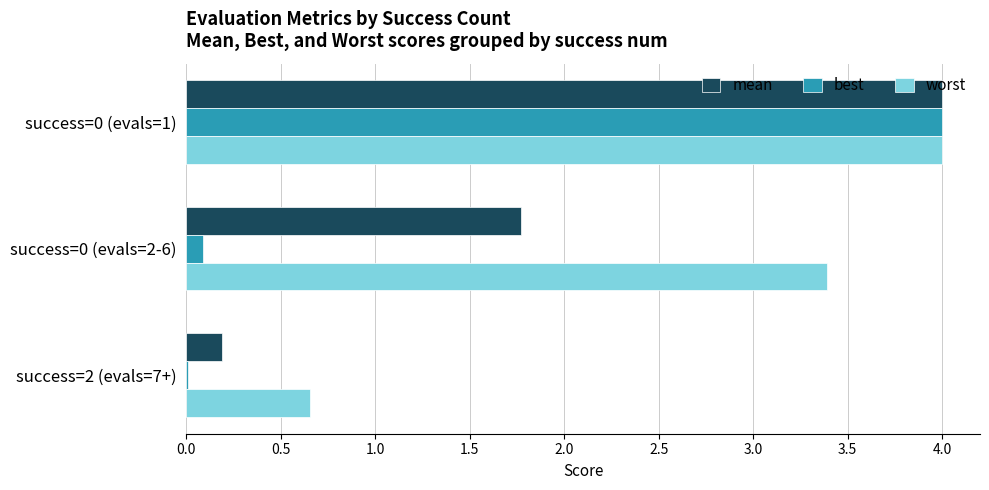

Which series has the largest total across all categories?

worst